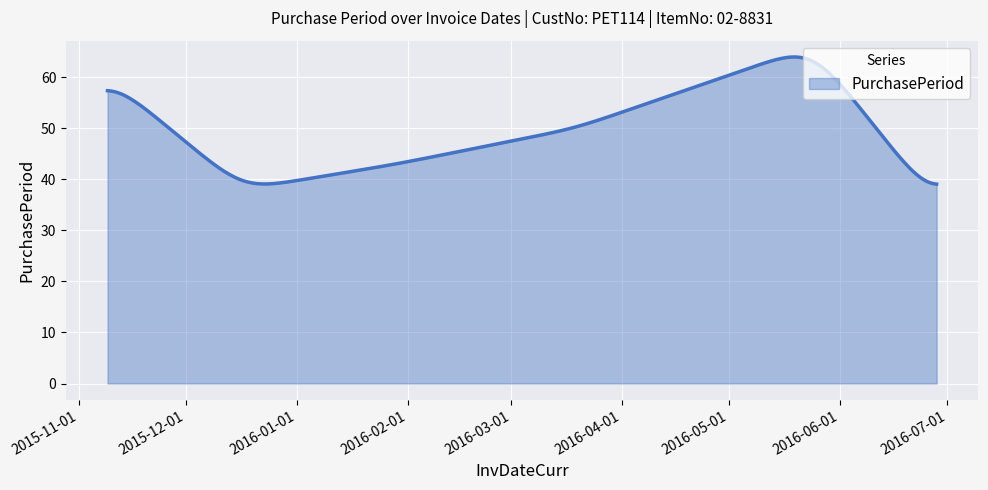

What is the greatest value displayed?

64.0